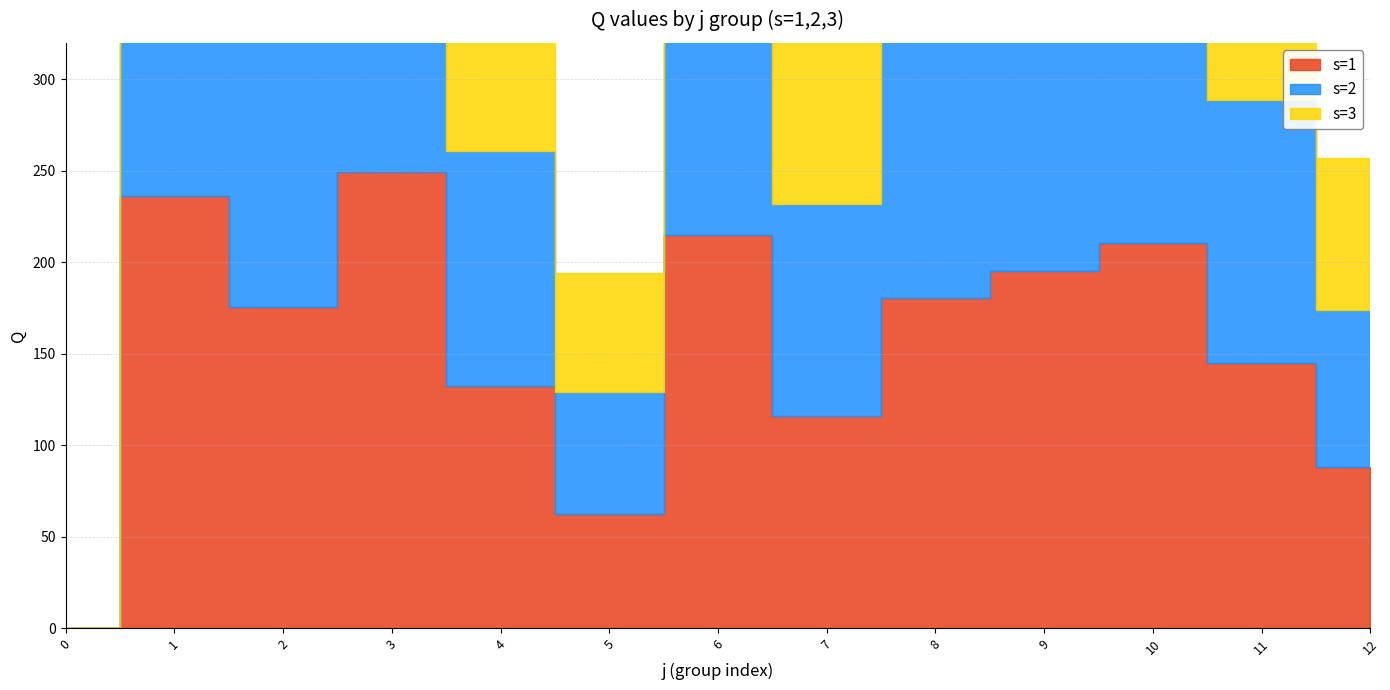

Which has a higher value, 12 or 4?

4